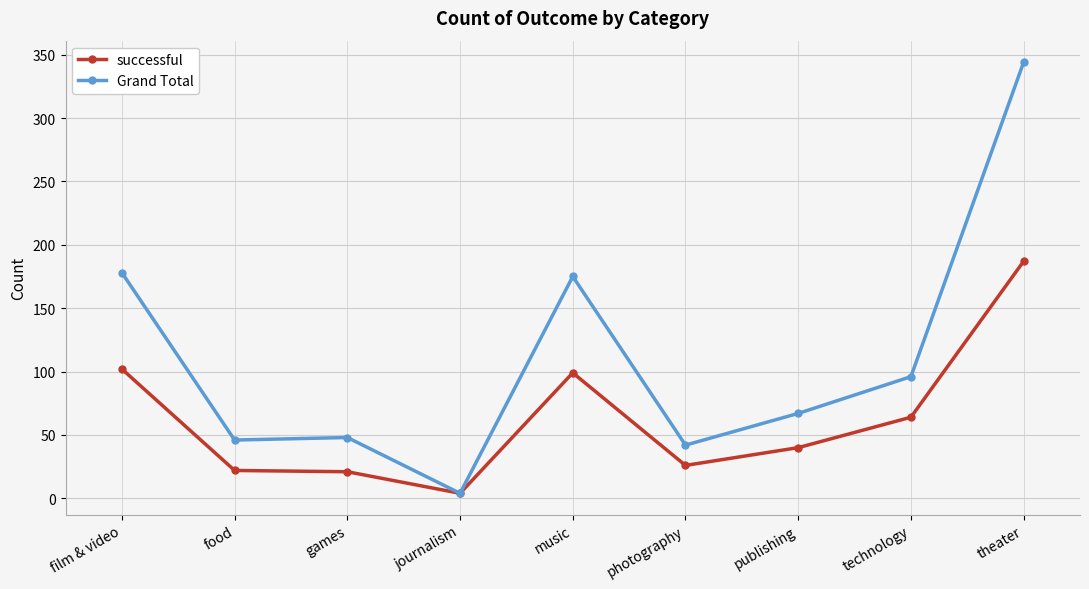

What is the difference between the successful values at technology and food?

42